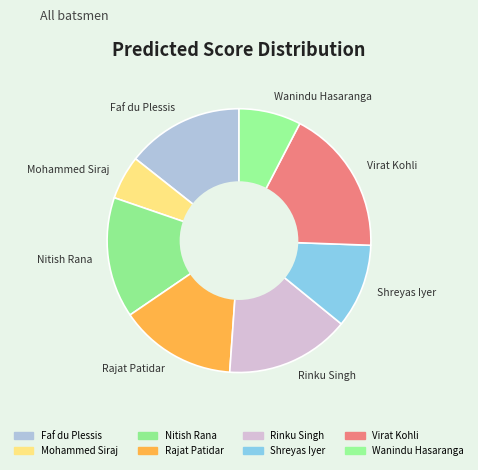

Approximately how many times larger is the value at Shreyas Iyer compared to Rajat Patidar?

0.7